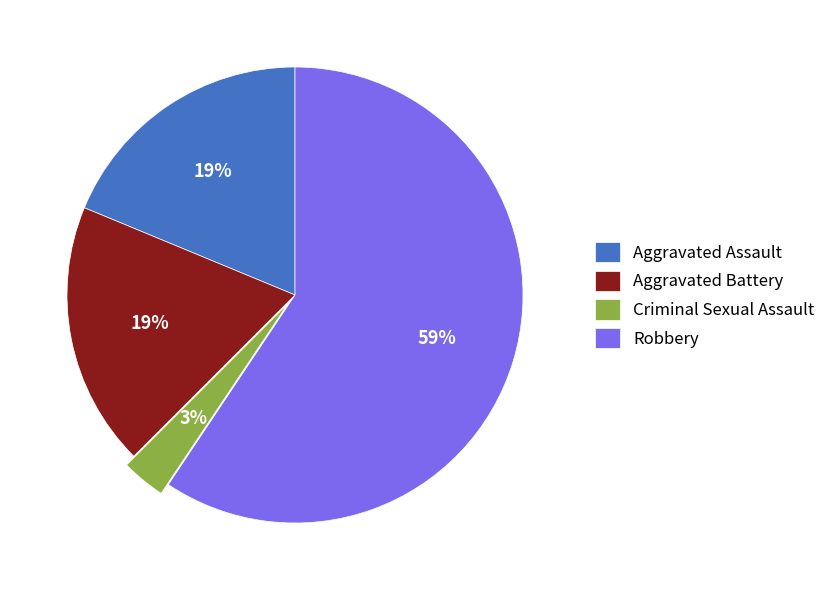

Is there a majority slice in this chart?

Yes